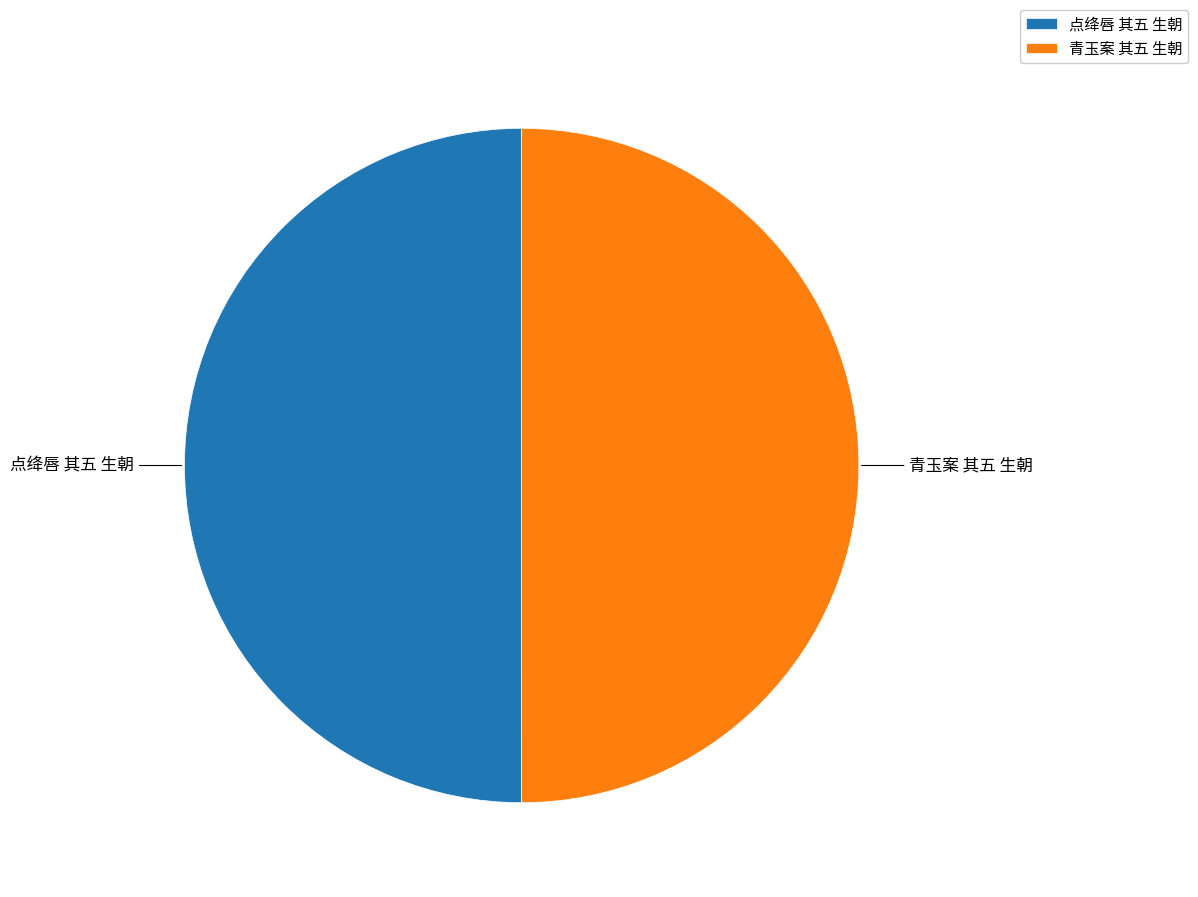

Combined, do 青玉案 其五 生朝 and 点绛唇 其五 生朝 account for over 50%?

Yes